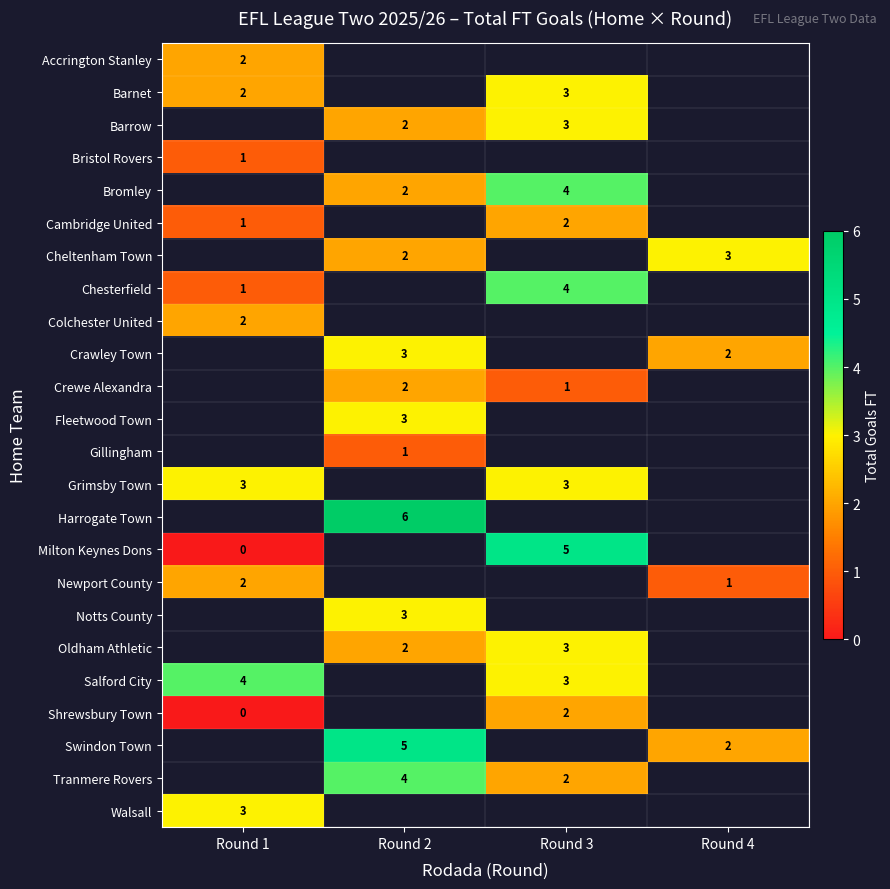

True or false: Oldham Athletic has a value of 2 at Round 3.

False